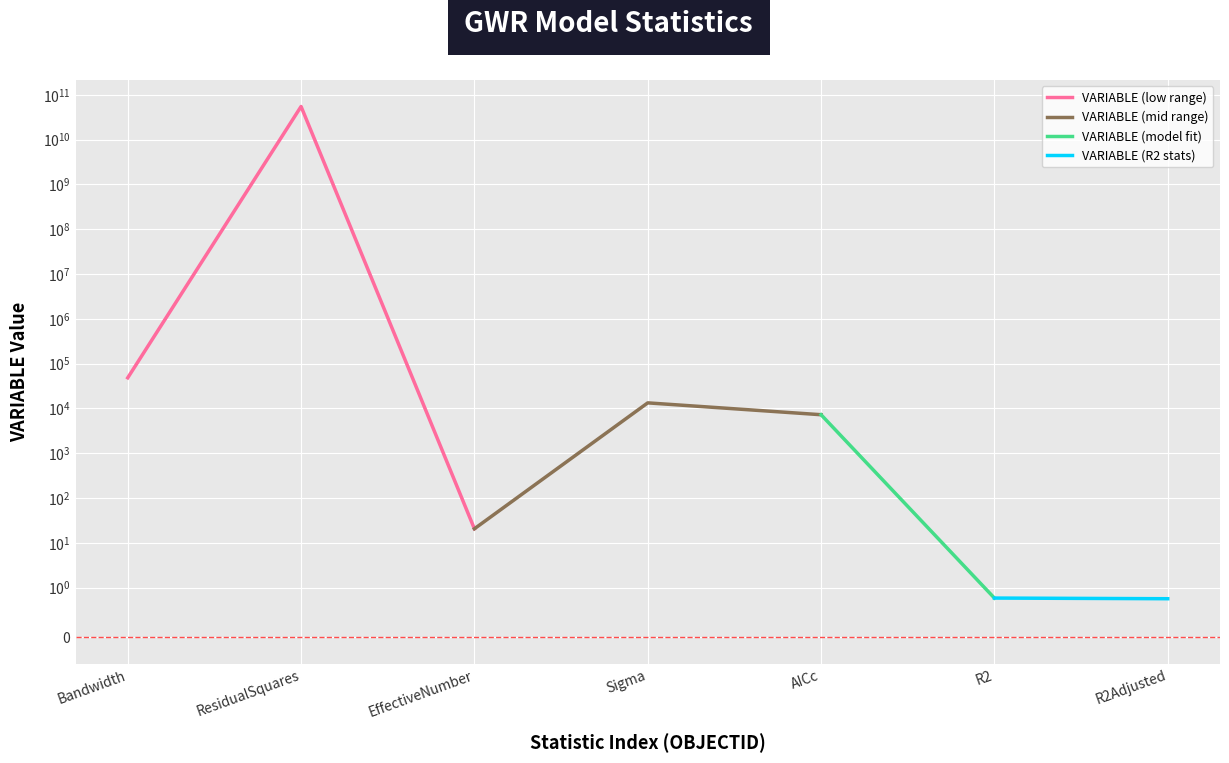

The value at R2Adjusted is 1.3. True or false?

False